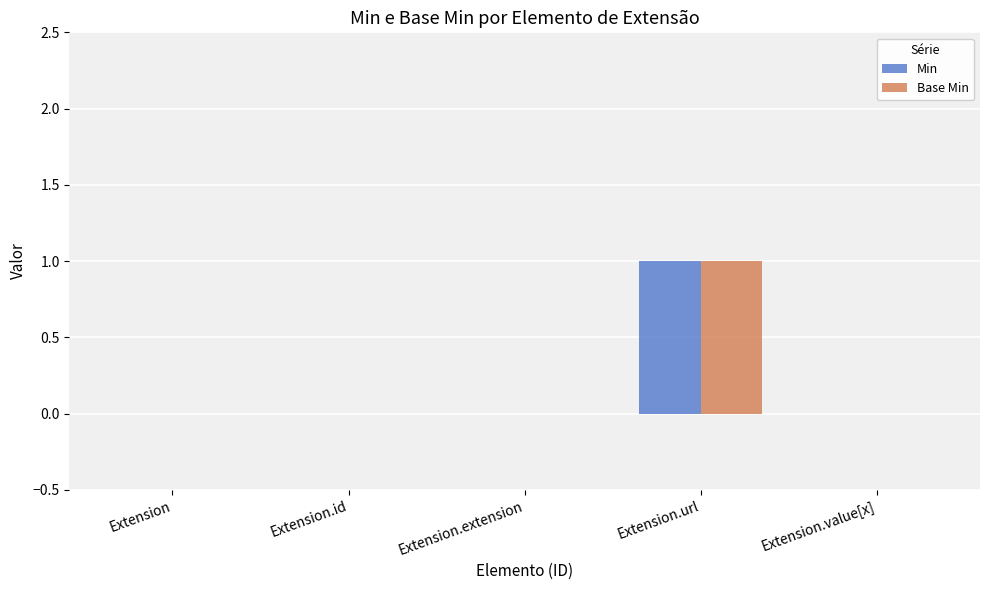

Are the bars horizontal?

No